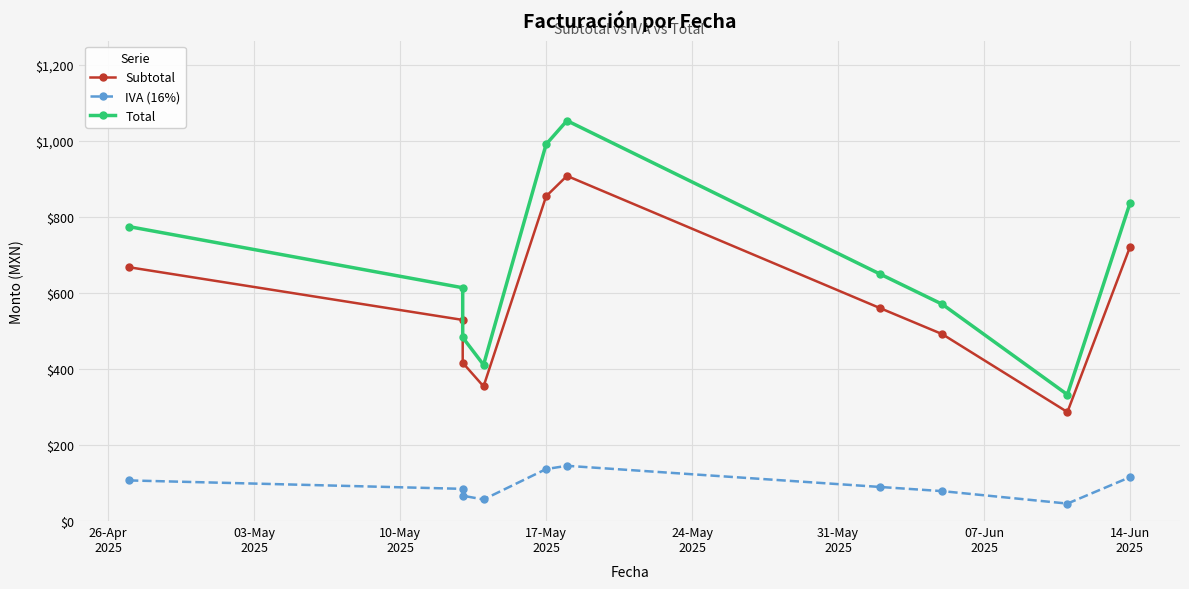

The value of Subtotal at 14-Jun
2025 is 155.5. True or false?

False